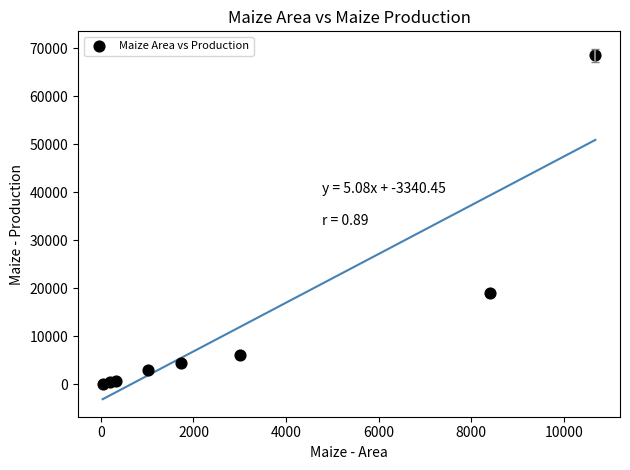

What Y value in the scatter plot is closest to 34291?

18895